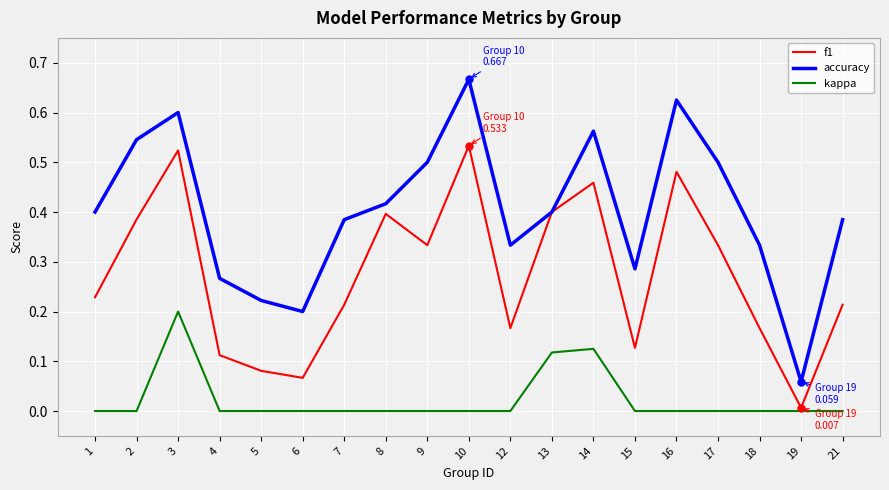

Between 1 and 6, which series saw the biggest shift?

accuracy